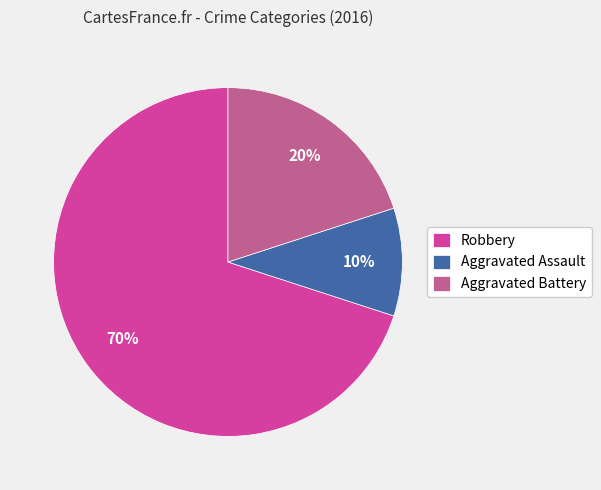

Is the sum of Aggravated Battery and Robbery greater than half?

Yes